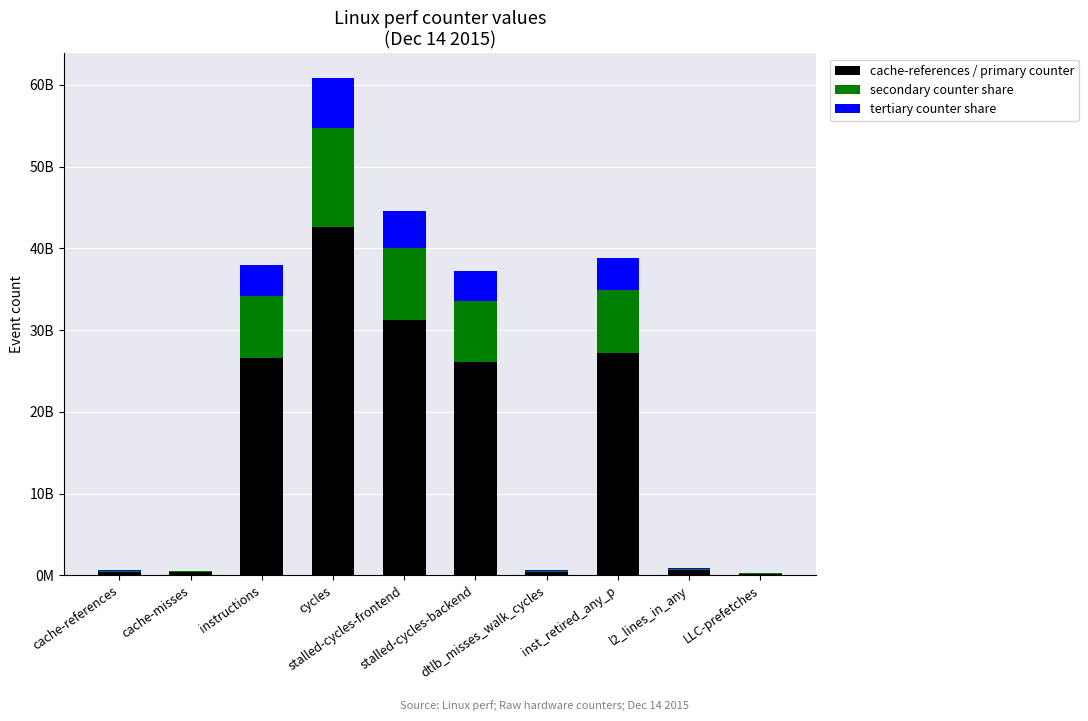

What are all the series names shown in the legend?

cache-references / primary counter, secondary counter share, tertiary counter share